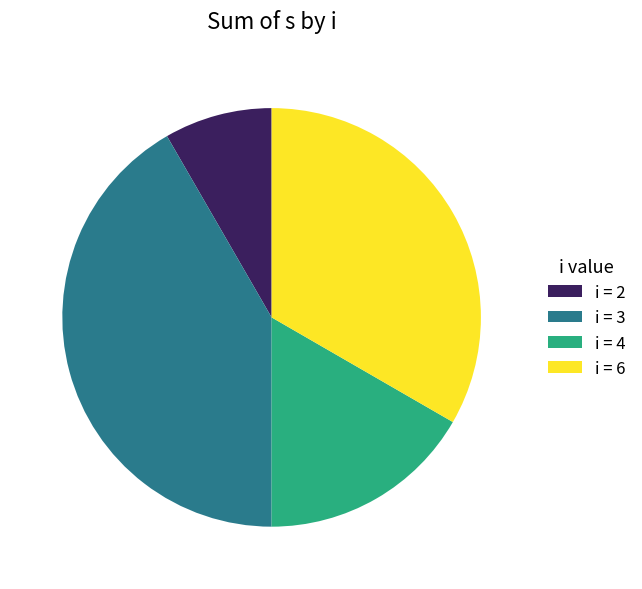

Which has a higher value, i = 2 or i = 4?

i = 4